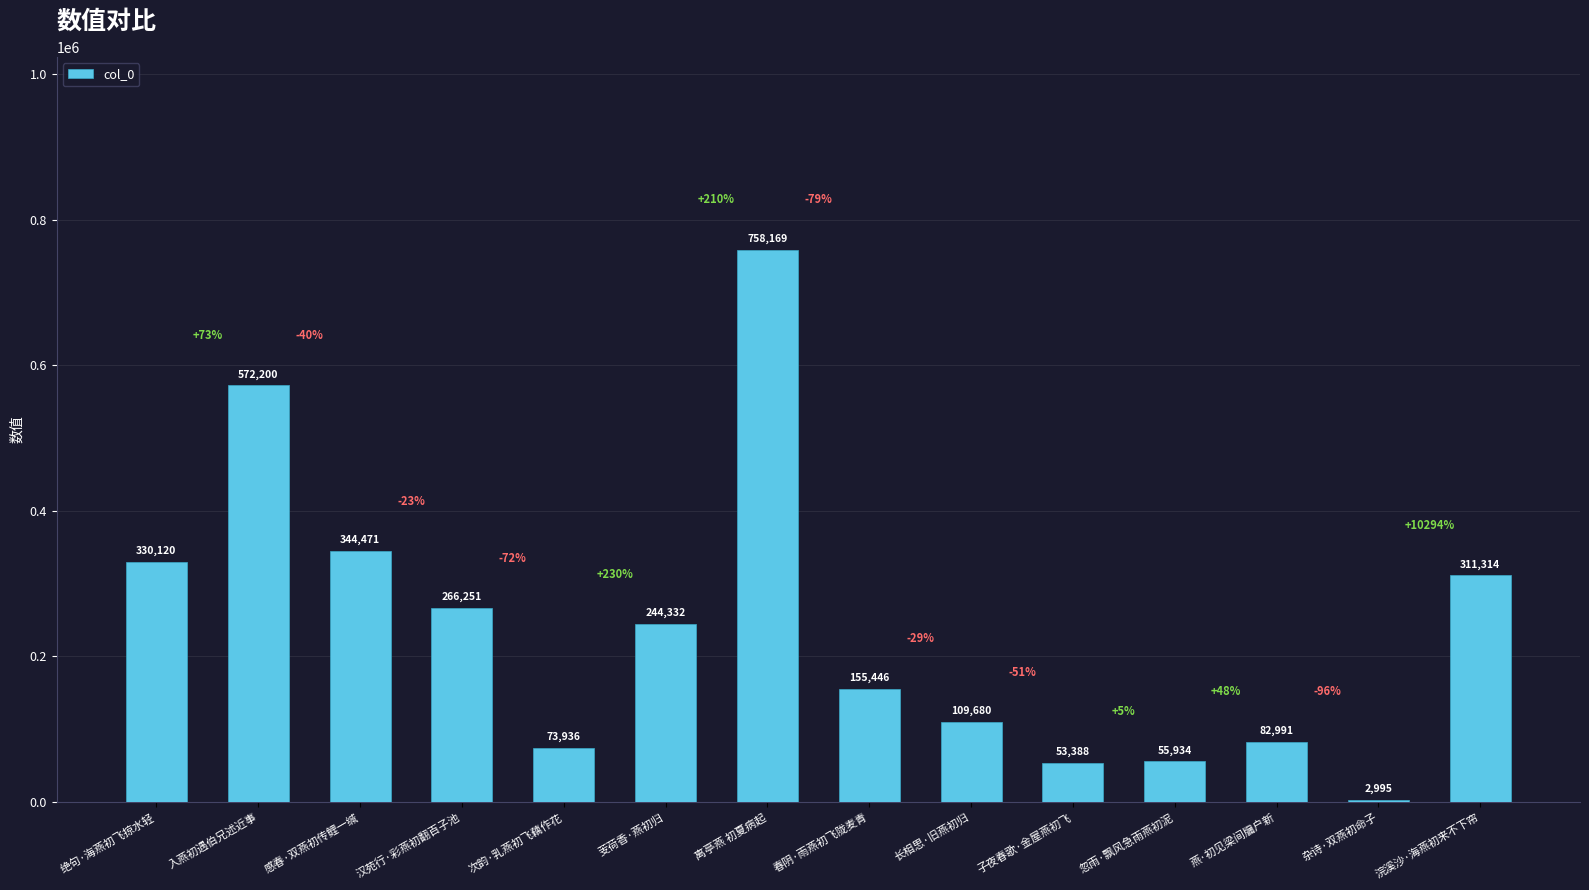

What is the maximum value shown in the chart?

758169